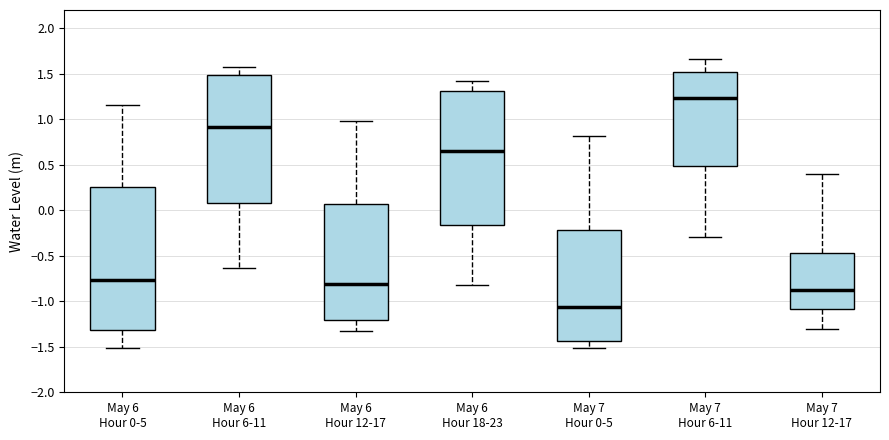

Reading left to right, read every box against the y-axis: the position of its median line, the range the box covers, and the ends of its whiskers. The values are not printed on the chart, so give them approximately, as read against the axis.

May 6 Hour 0-5: median -0.75, box -1.30 to 0.25, whiskers -1.50 to 1.15
May 6 Hour 6-11: median 0.90, box 0.10 to 1.50, whiskers -0.65 to 1.55
May 6 Hour 12-17: median -0.80, box -1.20 to 0.05, whiskers -1.35 to 1.00
May 6 Hour 18-23: median 0.65, box -0.15 to 1.30, whiskers -0.85 to 1.40
May 7 Hour 0-5: median -1.05, box -1.45 to -0.20, whiskers -1.50 to 0.80
May 7 Hour 6-11: median 1.25, box 0.50 to 1.50, whiskers -0.30 to 1.65
May 7 Hour 12-17: median -0.85, box -1.10 to -0.45, whiskers -1.30 to 0.40